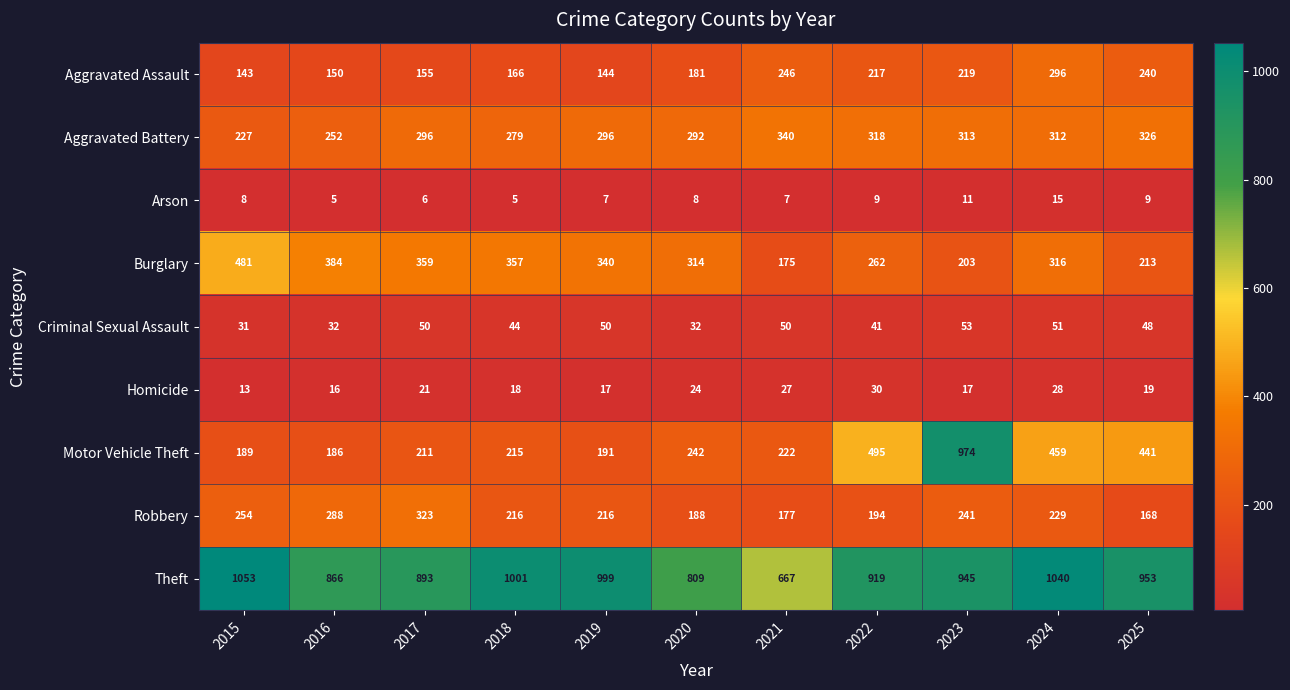

What is the maximum value shown in the chart?

1053